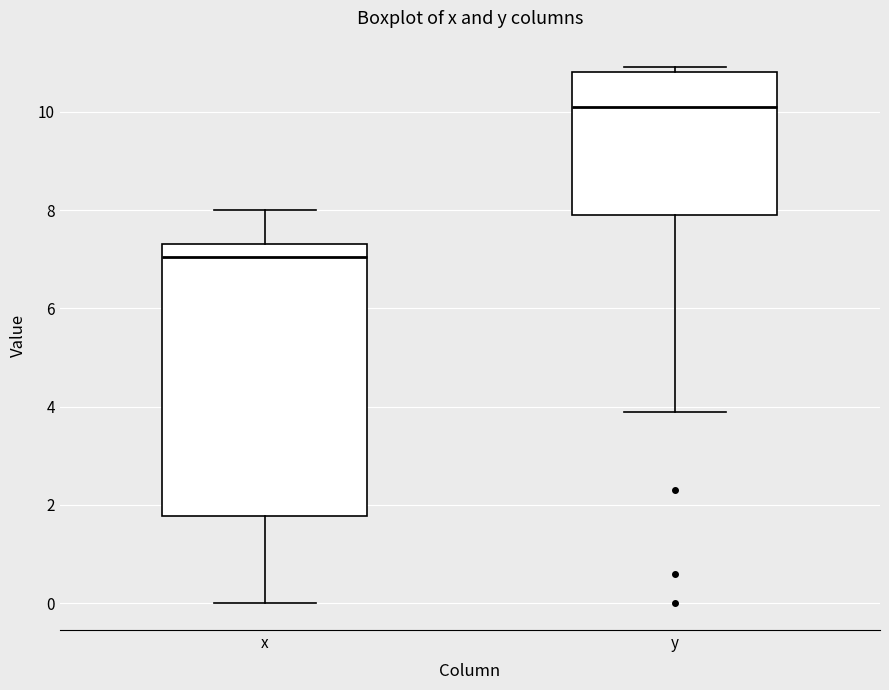

Reading left to right, read every box against the y-axis: the position of its median line, the range the box covers, and the ends of its whiskers. The values are not printed on the chart, so give them approximately, as read against the axis.

x: median 7.0, box 1.8 to 7.4, whiskers 0.0 to 8.0
y: median 10.2, box 8.0 to 10.8, whiskers 4.0 to 11.0